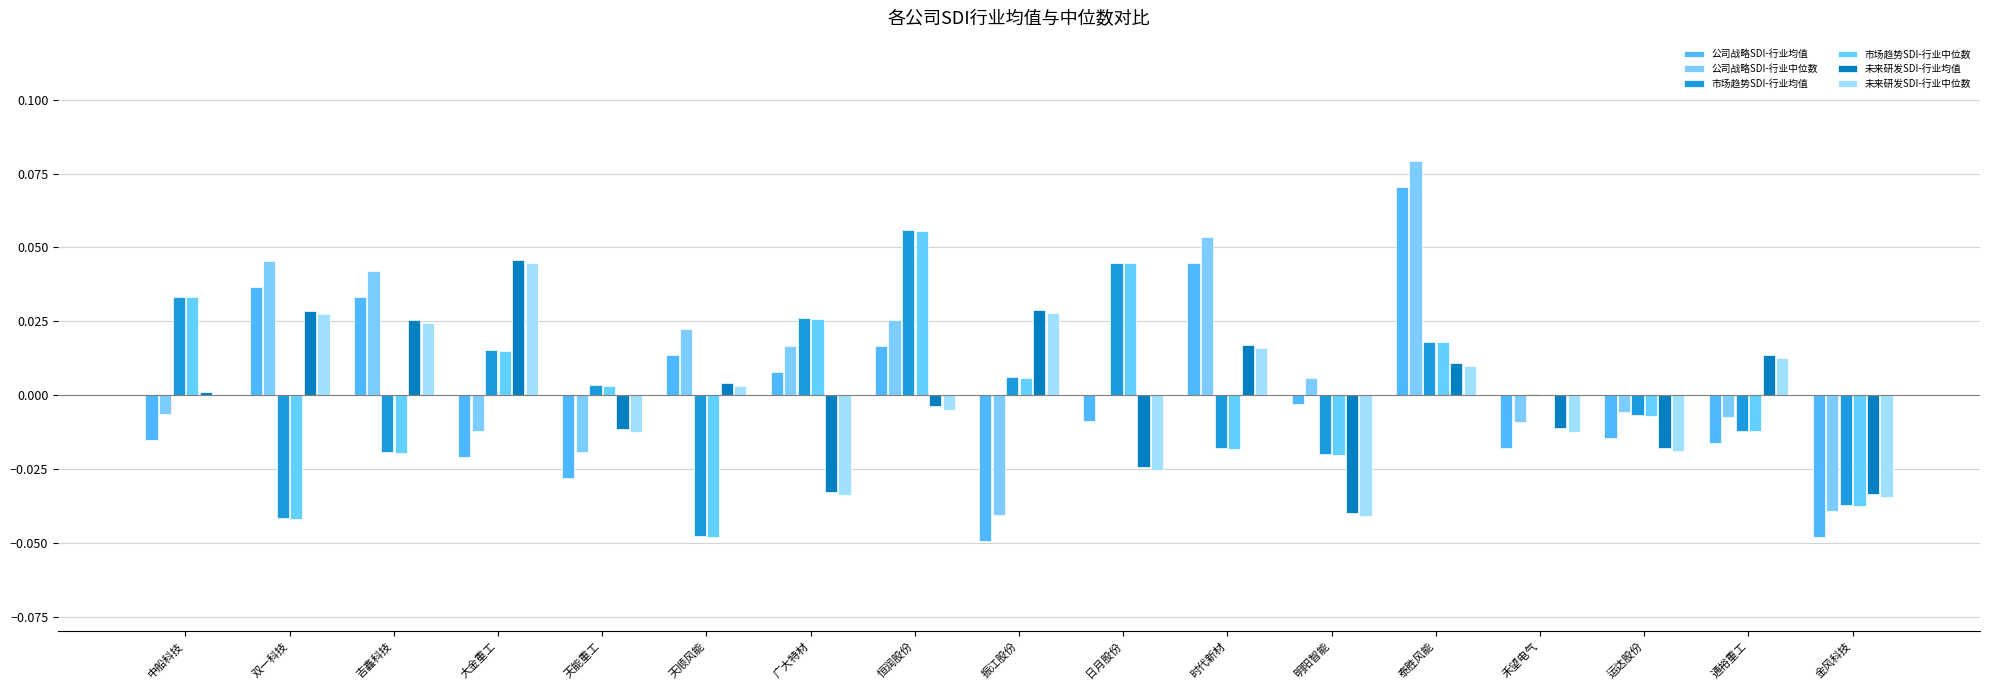

What is the label of the 9th bar from the left?

振江股份